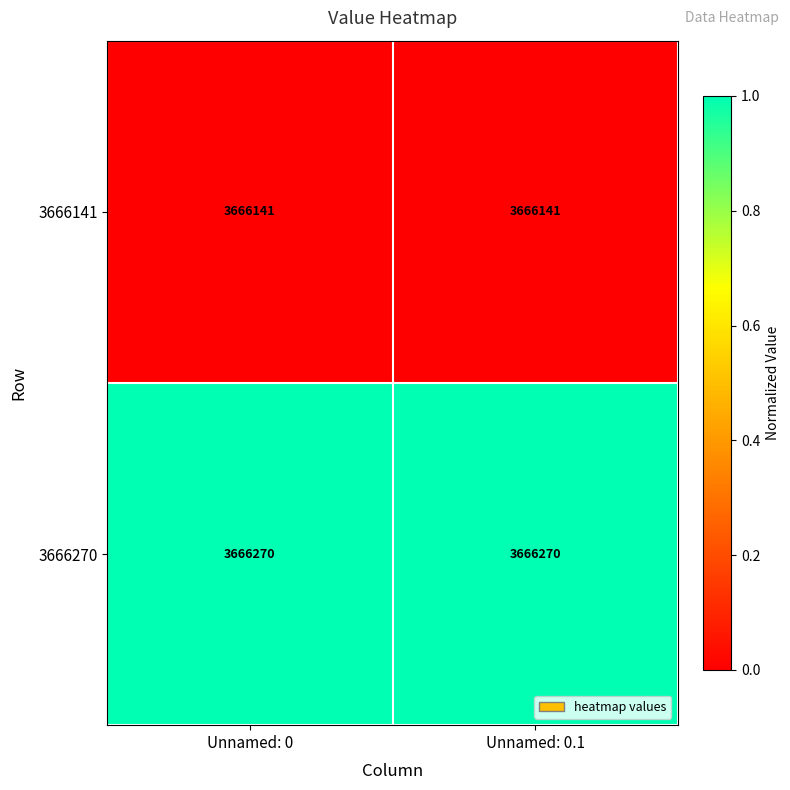

Reading left to right, what are all the values shown in this chart?

3666141: Unnamed: 0=3666141	Unnamed: 0.1=3666141
3666270: Unnamed: 0=3666270	Unnamed: 0.1=3666270